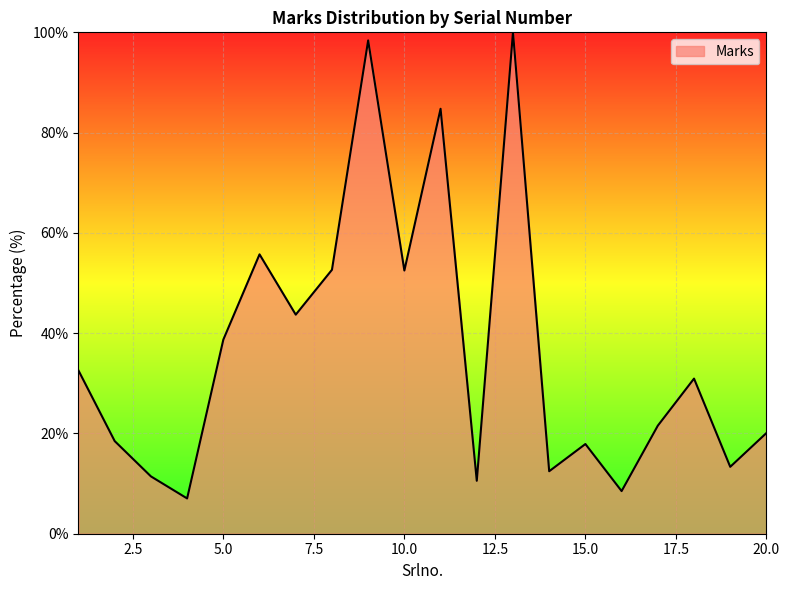

What is the difference between the maximum and minimum values?

93.0